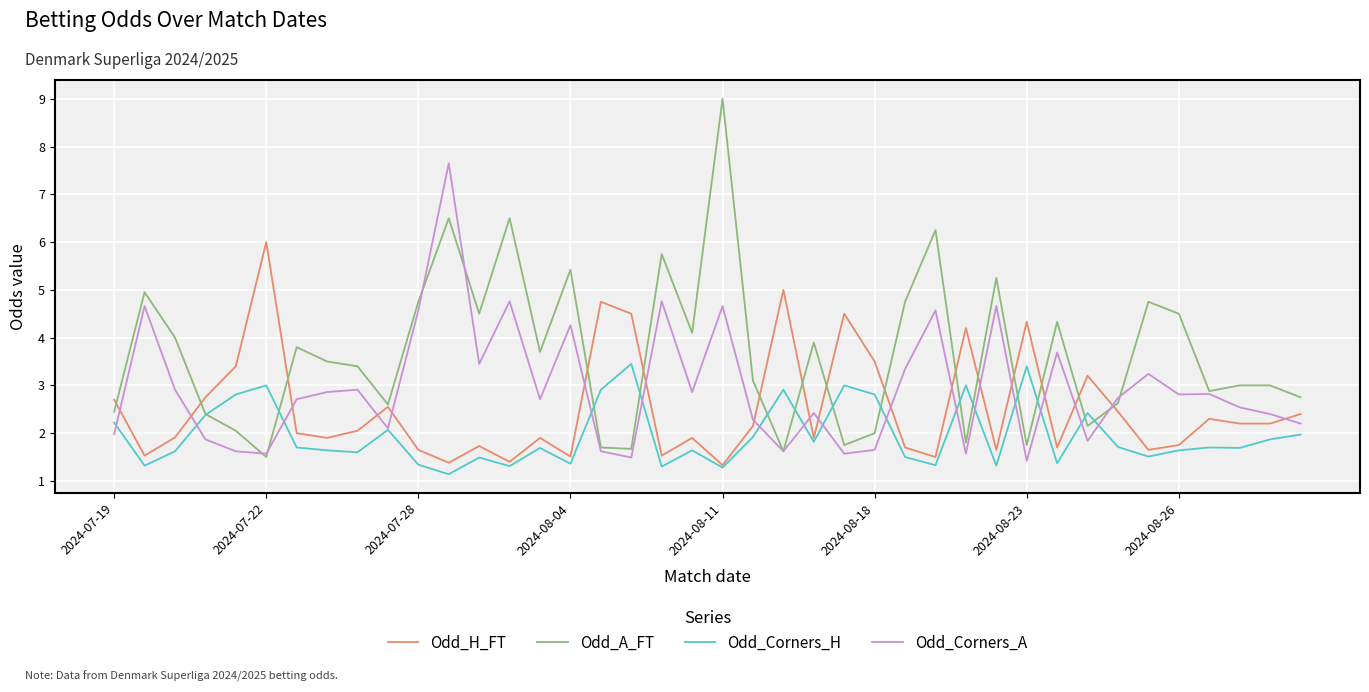

Which series has the largest range (max minus min)?

Odd_A_FT